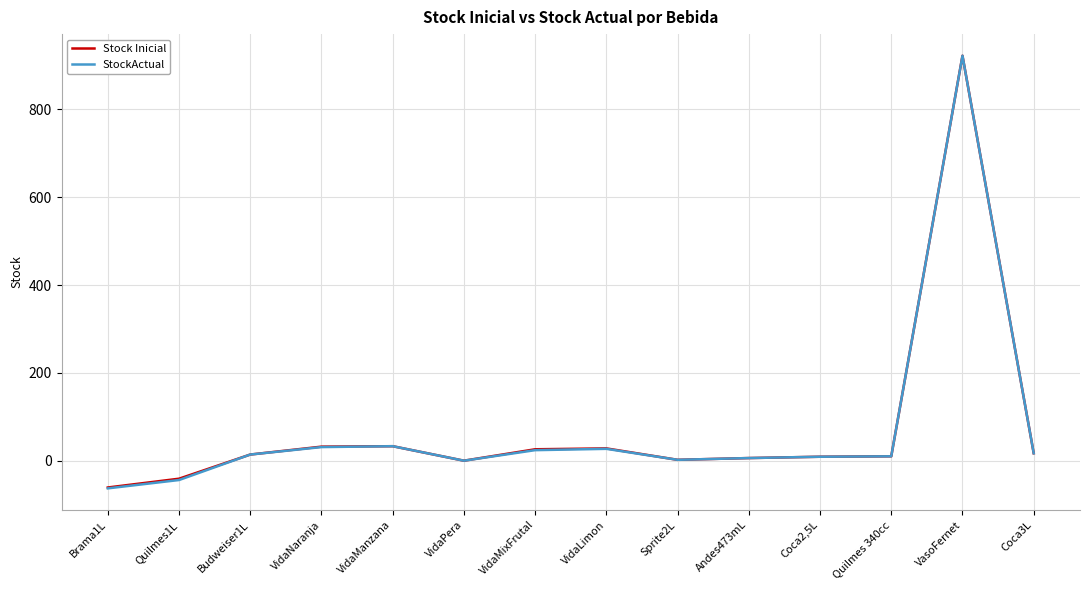

Which series has the widest spread of values?

StockActual